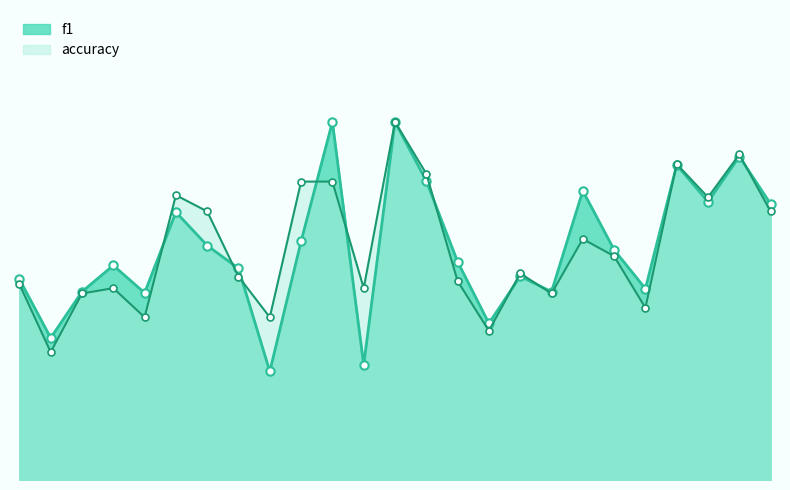

What is the difference between the second highest and minimum values in the accuracy_line series?

0.4